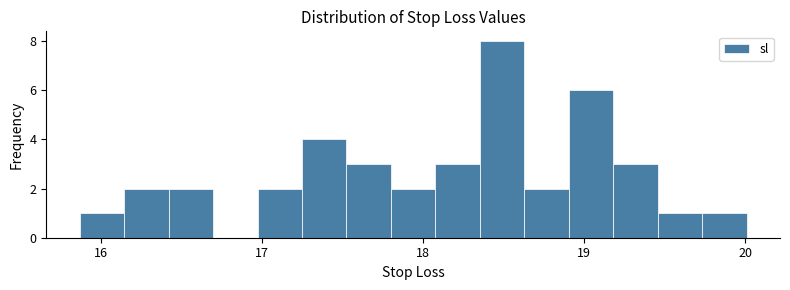

Around what value on the x-axis is the tallest bar? Give the approximate position of its centre, as read against the axis.

18.5